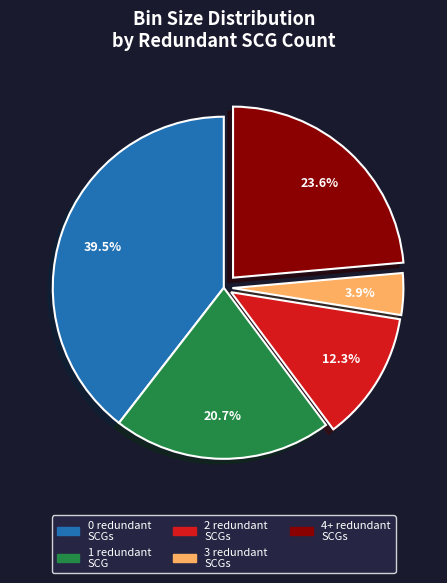

Does any single category account for the majority?

No